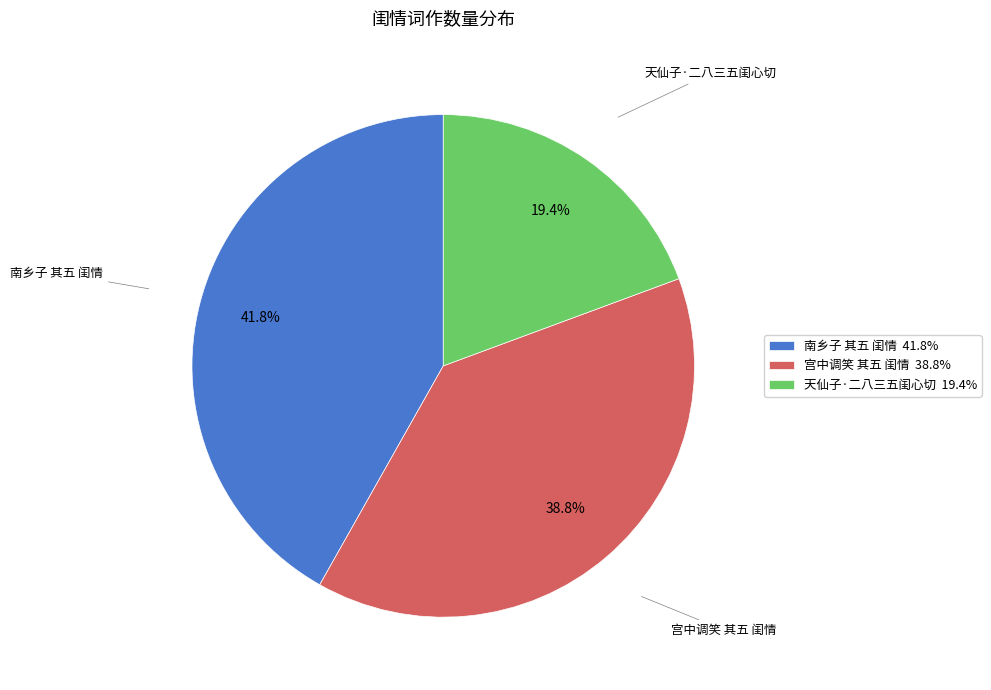

What is the largest slice in the pie chart?

南乡子 其五 闺情